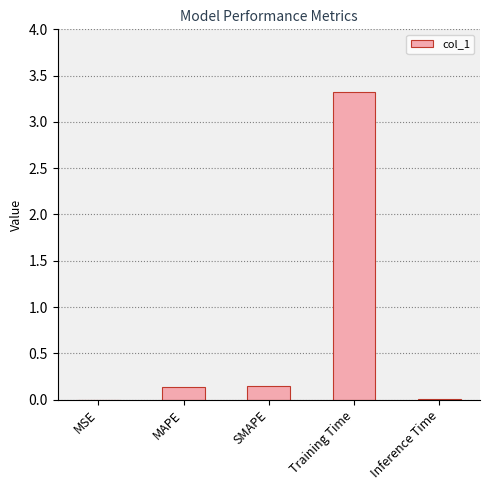

How many data points does each series have?

5